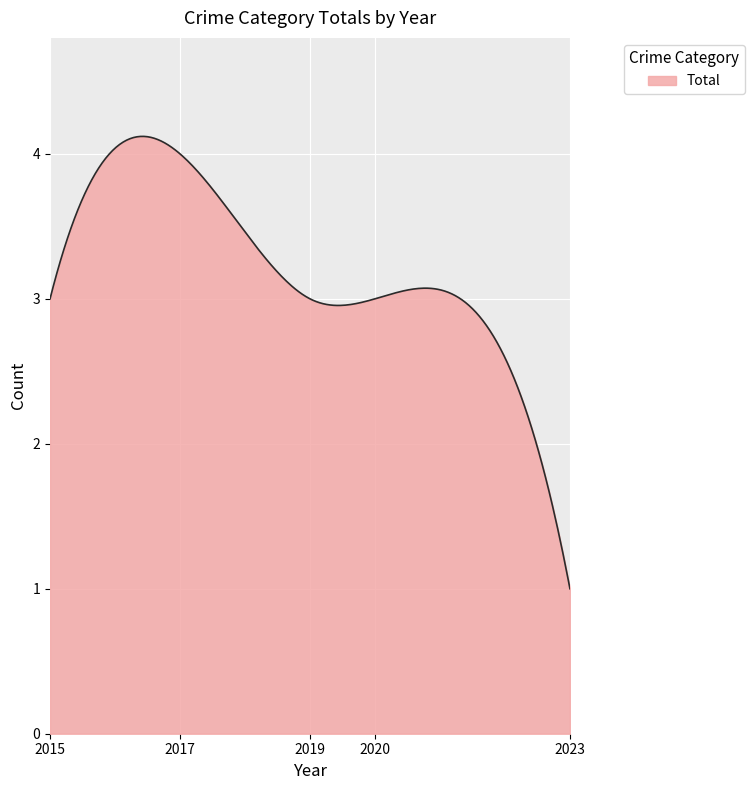

What is the maximum value shown in the chart?

4.1